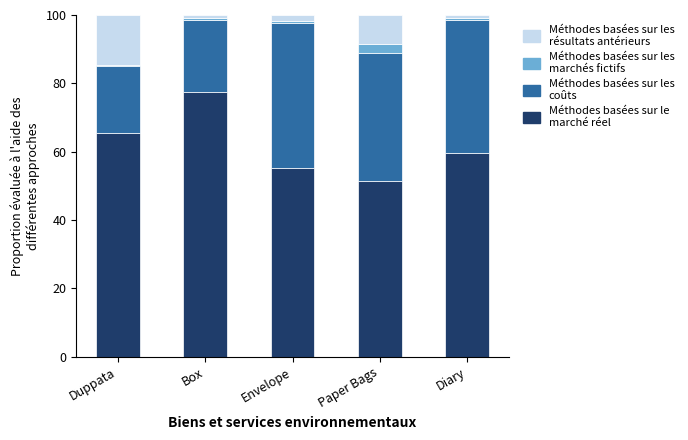

What is the label of the 3rd bar from the left?

Envelope